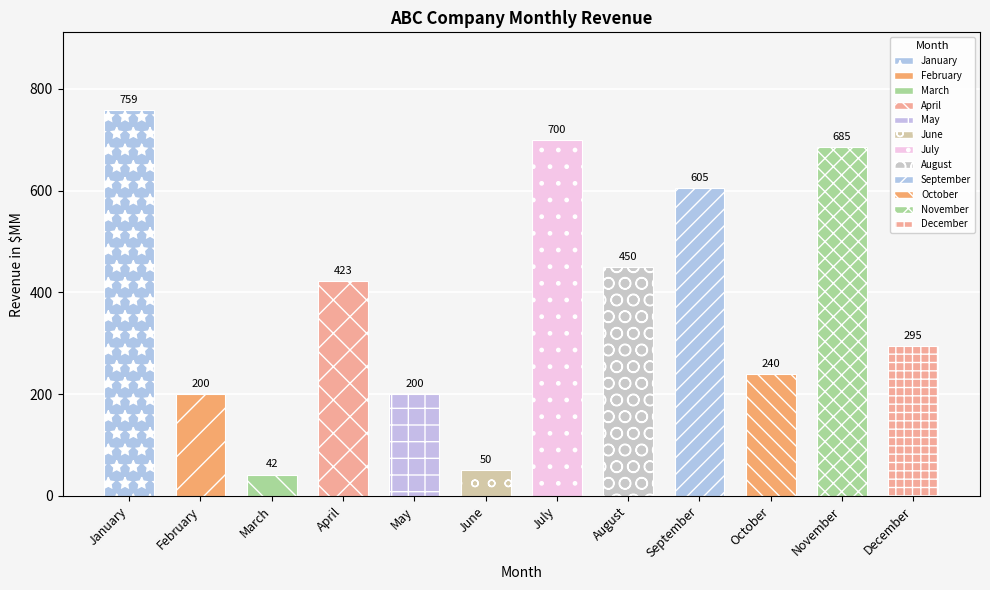

List the labels in order of value, largest first.

January, July, November, September, August, April, December, October, February, May, June, March